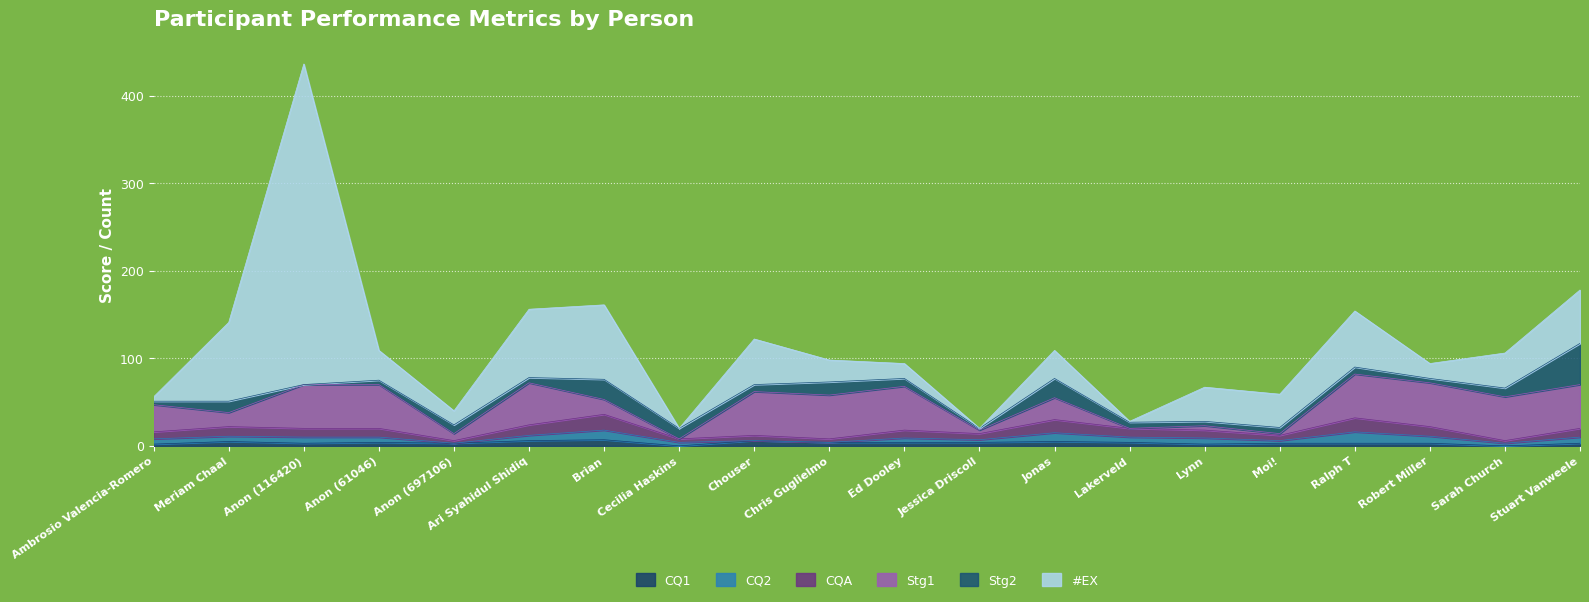

Reading left to right, extract all data points from this chart.

CQ1: 2	5	3	4	3	6	7	0	6	4	4	4	5	4	2	3	3	3	0	3
CQ2: 6	6	7	6	0	6	11	4	0	0	5	3	10	6	7	3	13	8	3	7
CQA: 8	11	10	10	3	12	18	4	6	4	9	7	15	10	9	6	16	11	3	10
Stg1: 31	16	50	50	8	48	17	0	50	50	50	4	25	0	5	2	50	50	50	50
Stg2: 4	13	0	5	10	6	23	12	8	15	9	2	22	7	5	7	8	5	10	47
#EX: 5	90	366	34	16	78	85	0	52	25	17	0	32	1	39	38	64	17	40	61